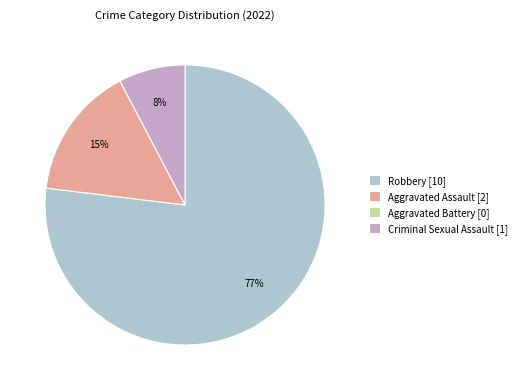

Which category has the smallest portion of the pie?

Aggravated Battery